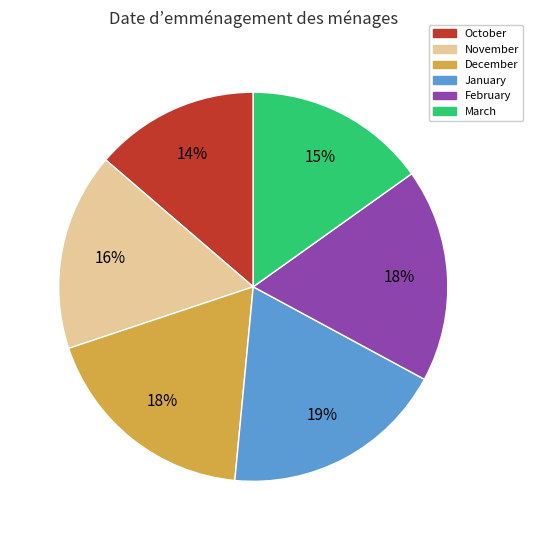

Which slice is the smallest?

October